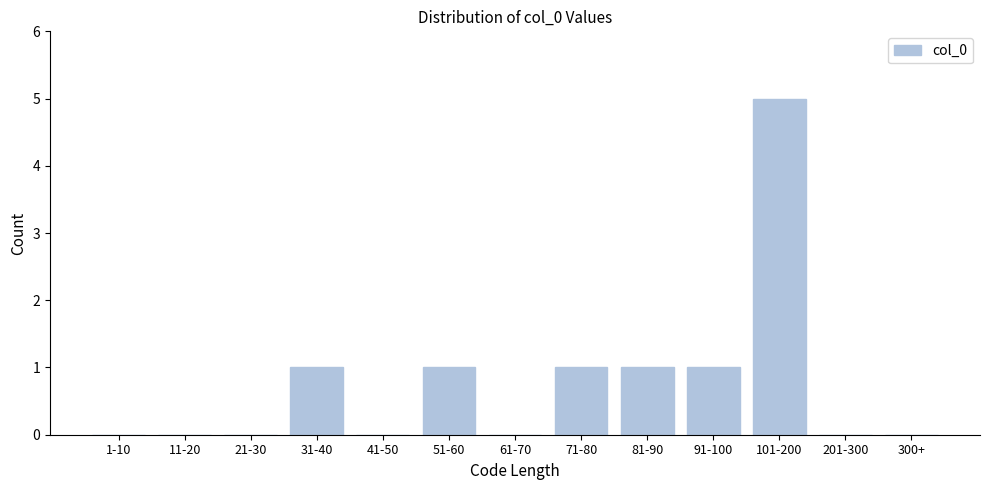

Reading right to left, extract all data points from this chart.

300+=0	201-300=0	101-200=5	91-100=1	81-90=1	71-80=1	61-70=0	51-60=1	41-50=0	31-40=1	21-30=0	11-20=0	1-10=0